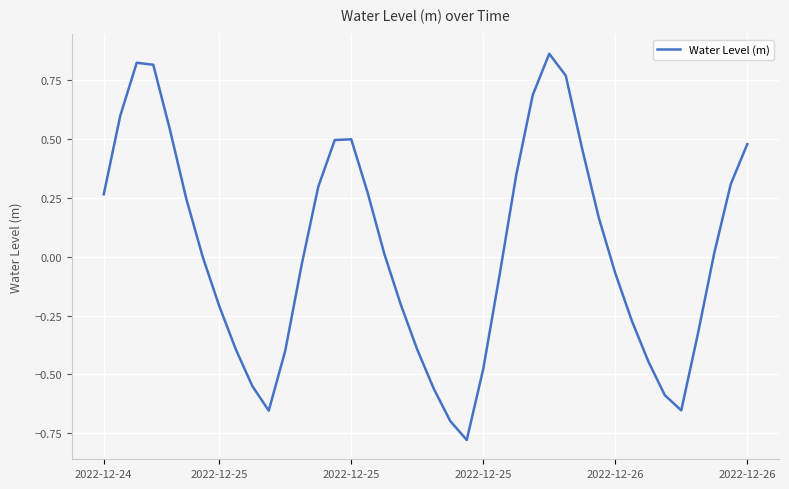

Is this an area chart (filled region under the line)?

No